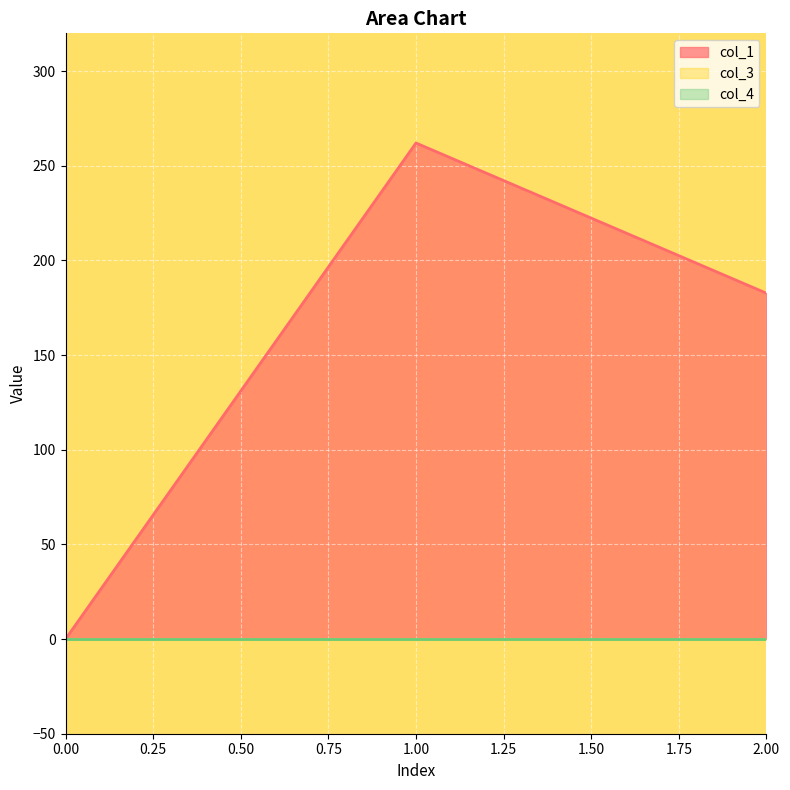

How many lines are shown in the chart?

3